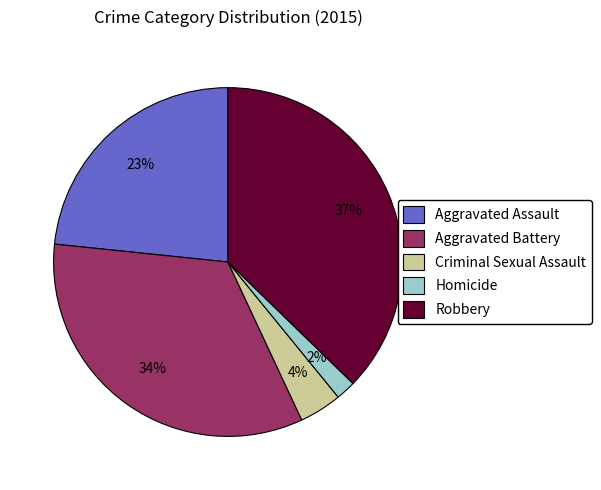

How many segments does this pie chart have?

5